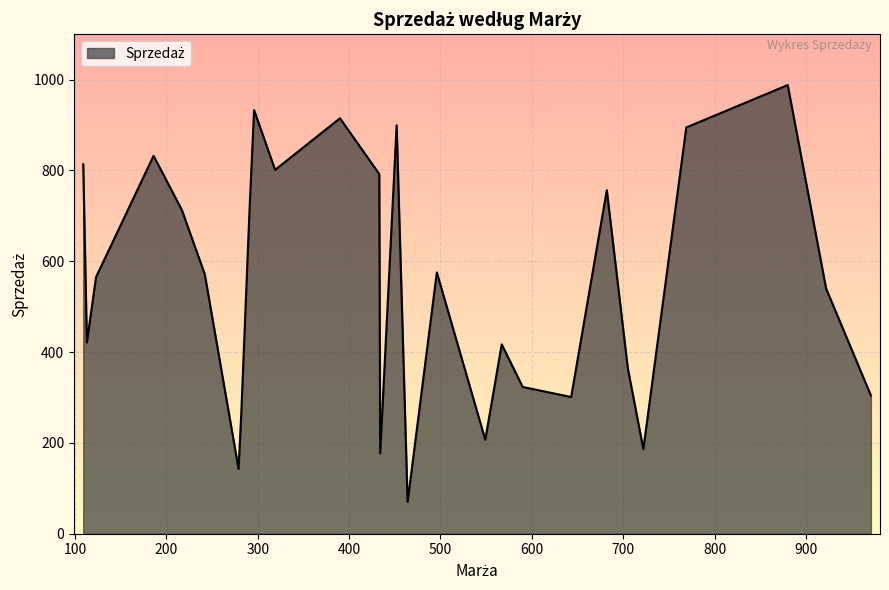

What is the difference between the maximum and minimum values?

918.0